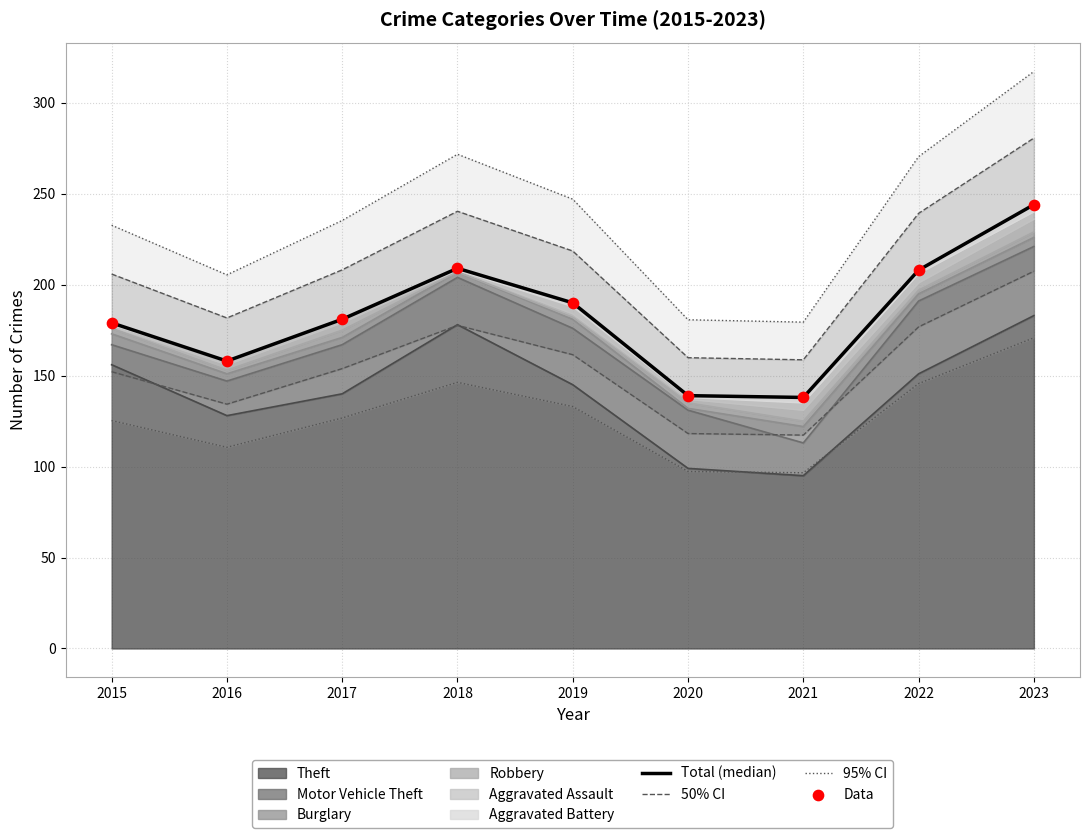

Which series has the largest total across all categories?

Total (median)